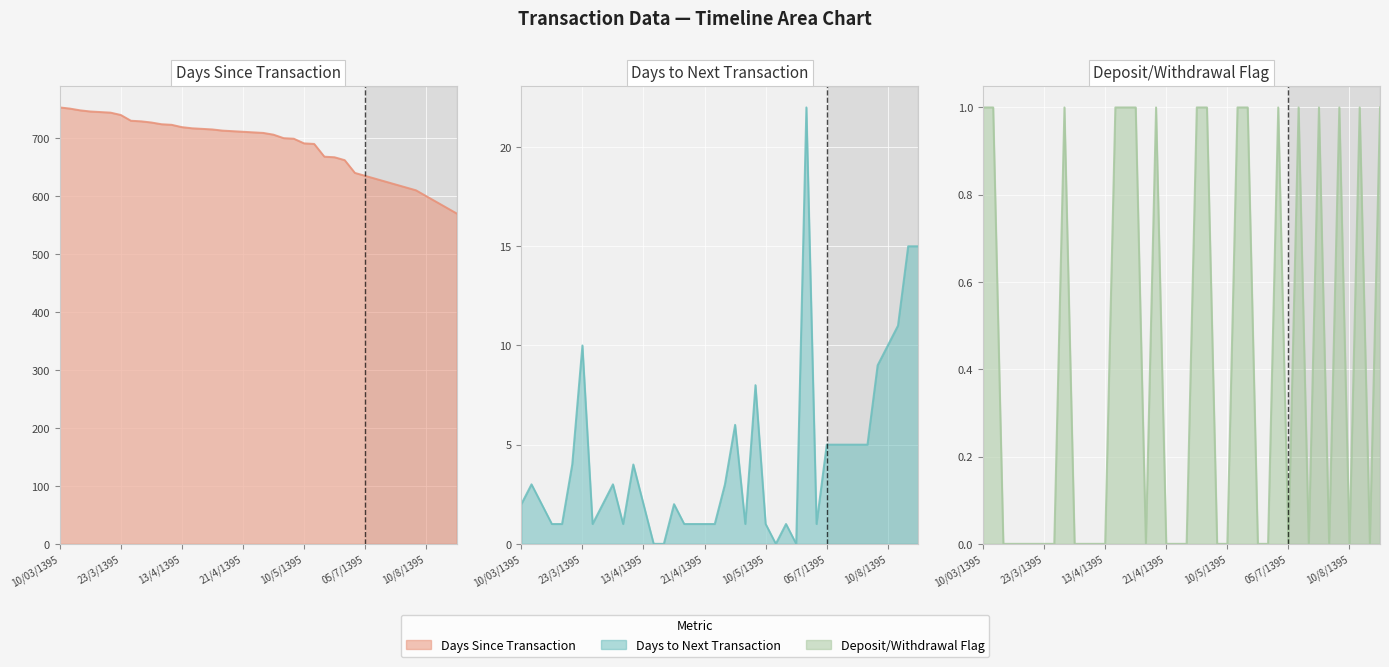

What is the sum of the deposit_withdrawal_flag values at 10/03/1395 and 18/3/1395?

1